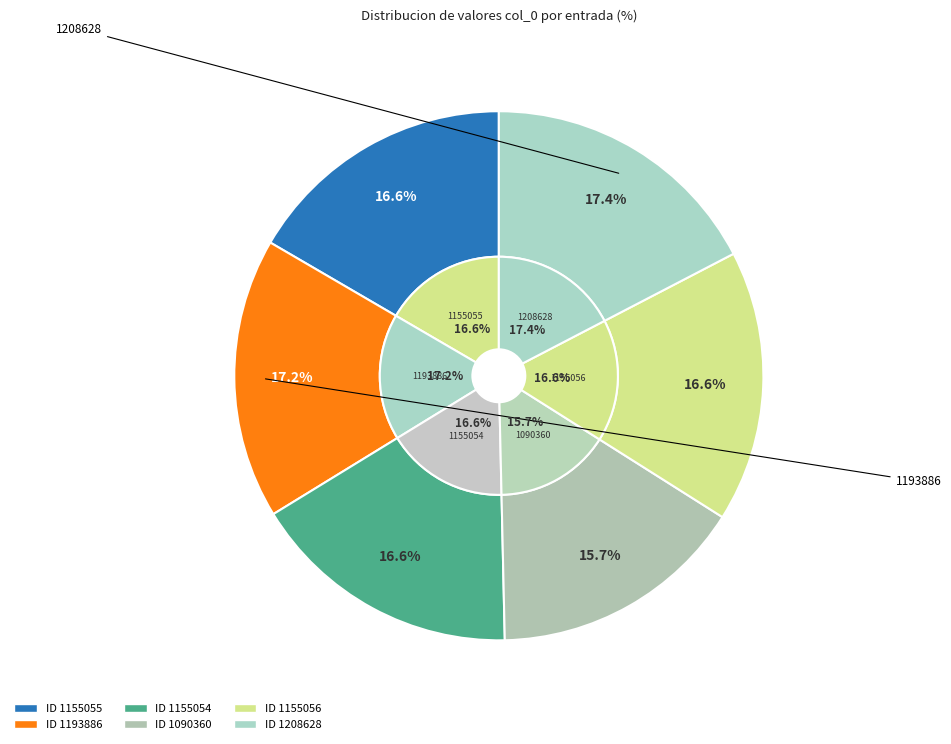

True or false: 1155055 accounts for 17% of the total.

True